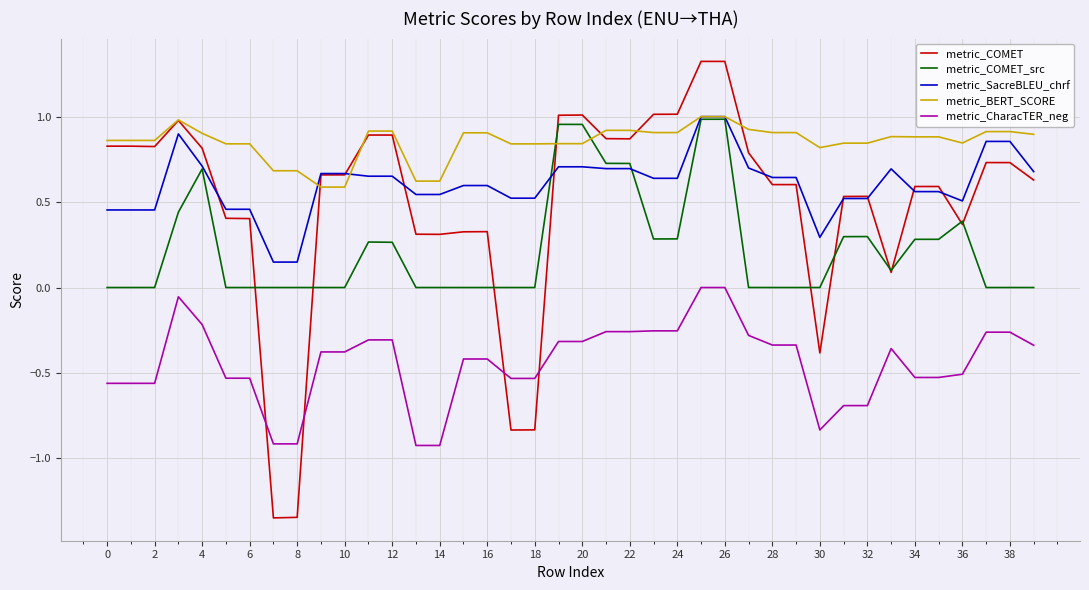

Which series has the largest range (max minus min)?

metric_COMET